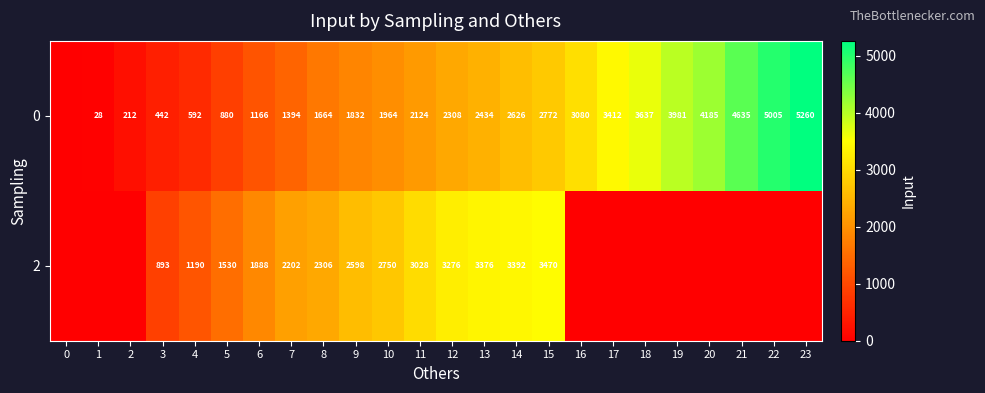

Is it true that 2 equals 893 at 3?

True